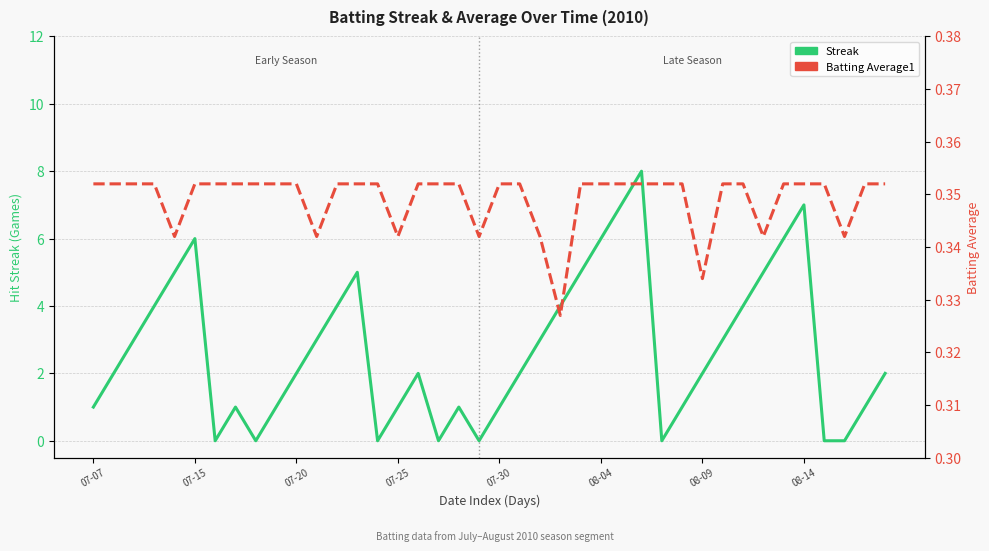

The Streak series shows 6.0 at 08-04. True or false?

True